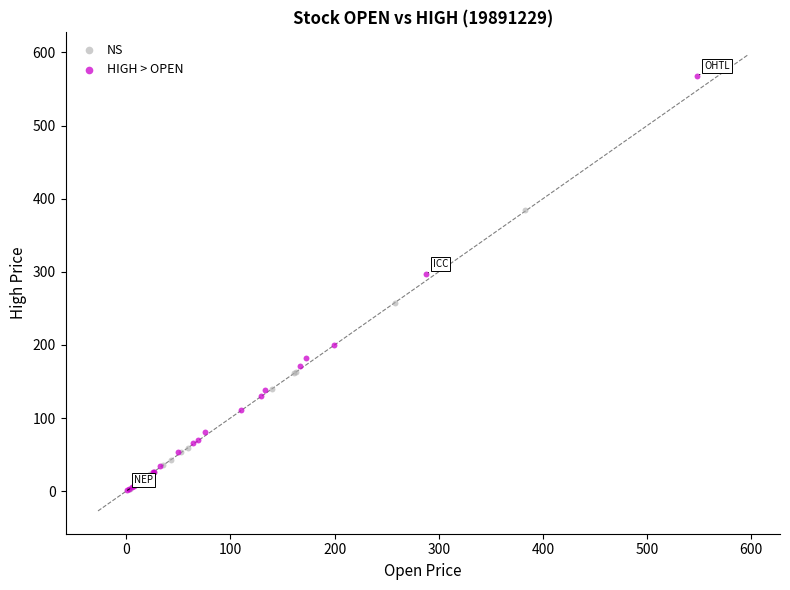

Which series reaches the maximum Y coordinate?

HIGH > OPEN